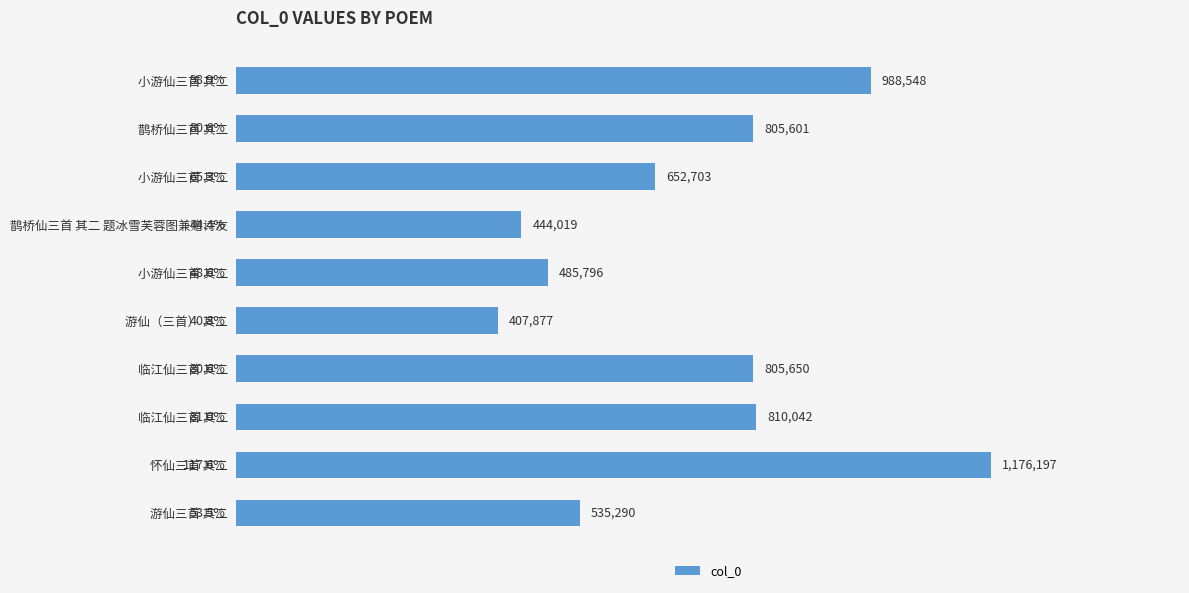

What is the difference between the second highest and minimum values?

580671